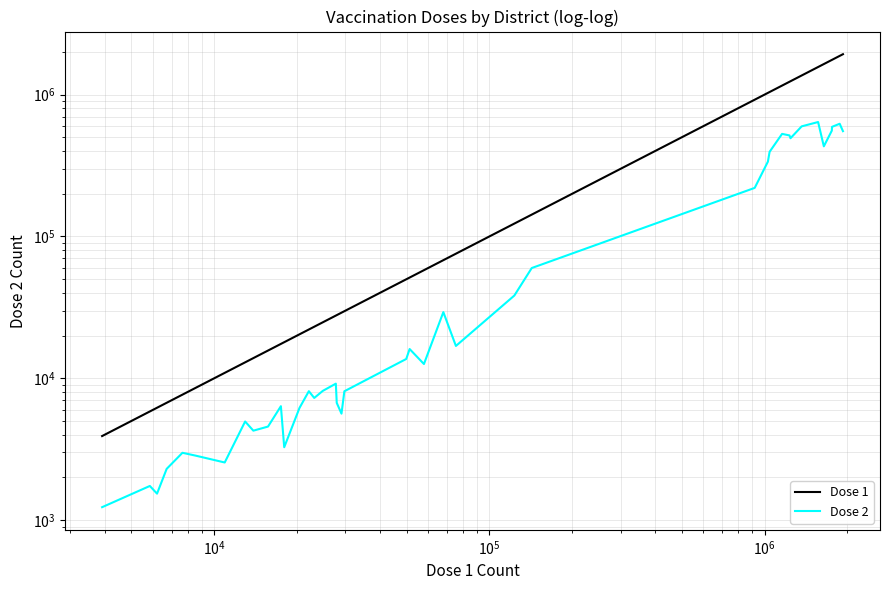

The Dose 1 series shows 8569 at 9. True or false?

False